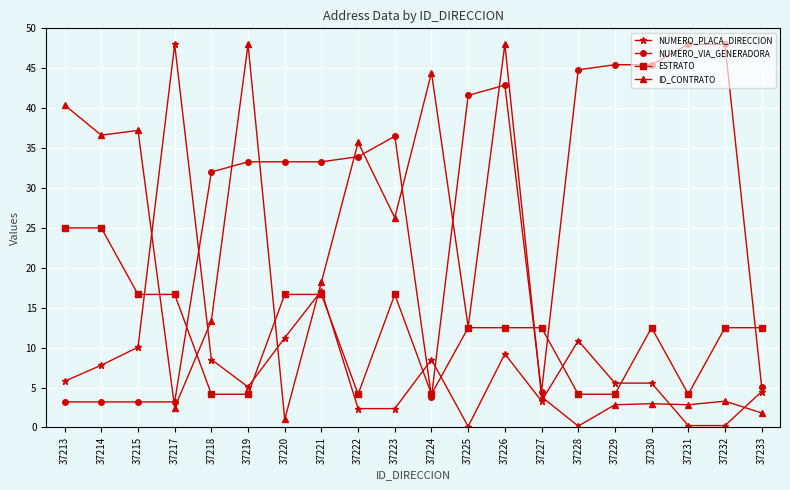

What is the spread (max minus min) of values at 37228?

44.6